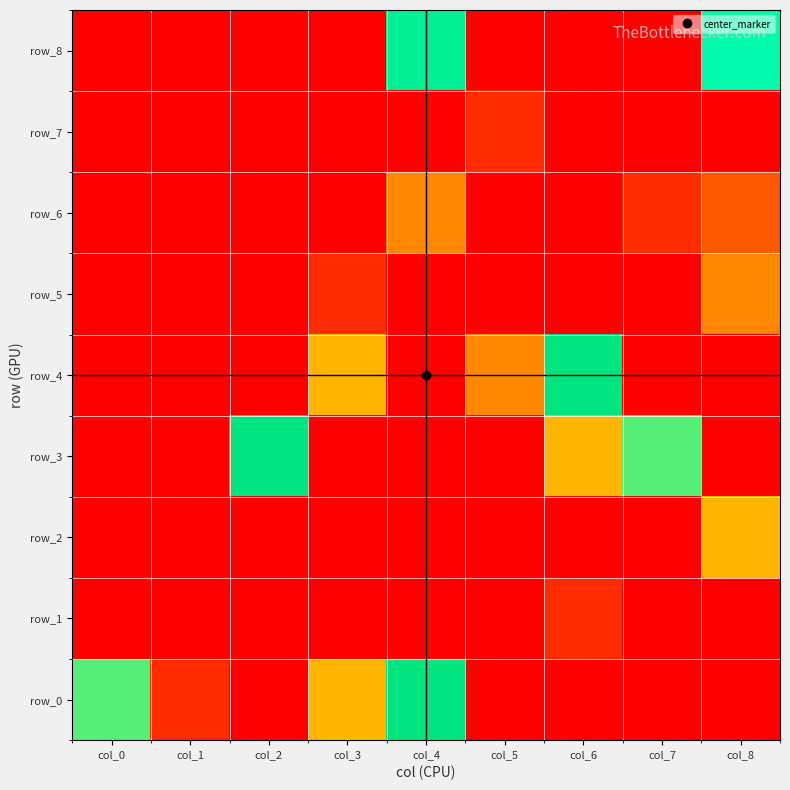

What is the sum of all row_0 values?

20